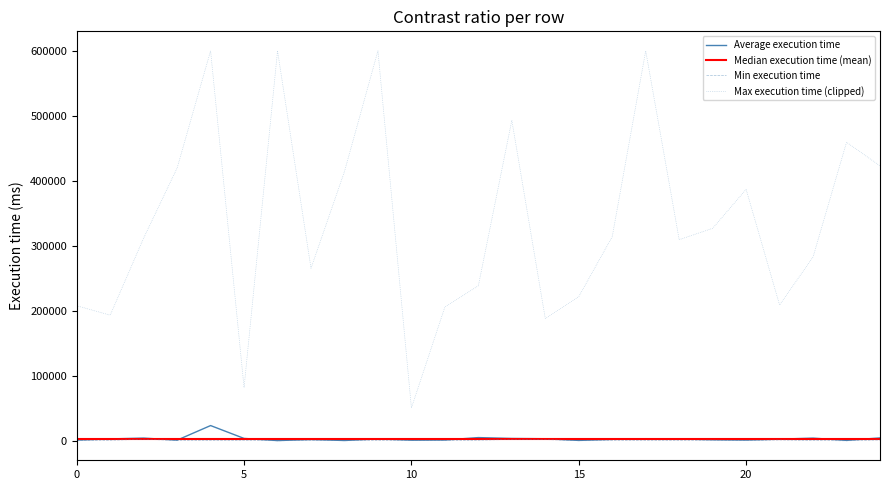

True or false: Min execution time and Max execution time (clipped) cross at least once.

False